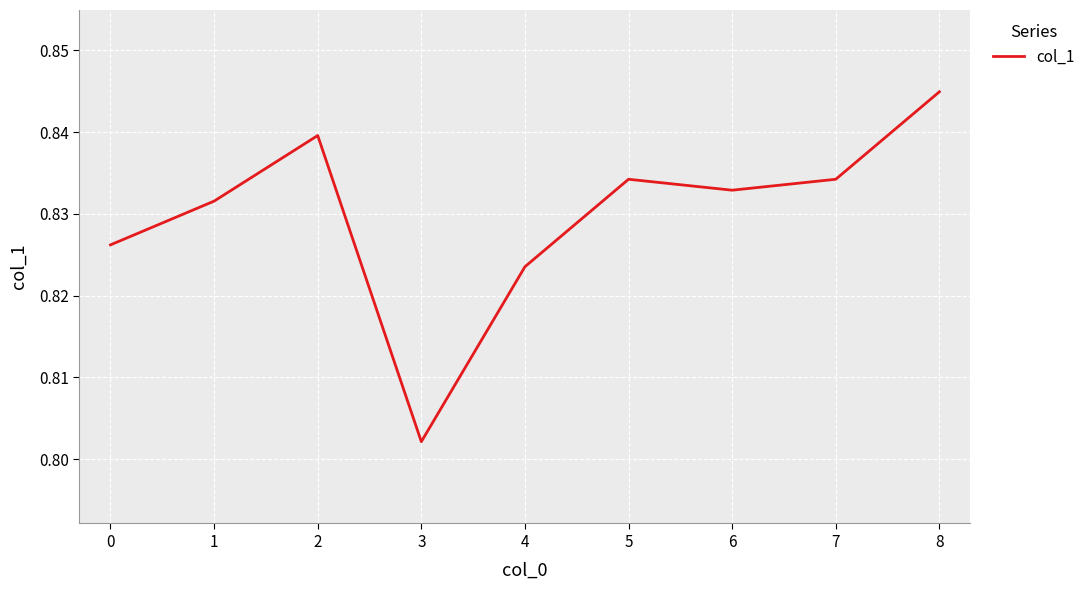

The value at 5 is 0.5. True or false?

False